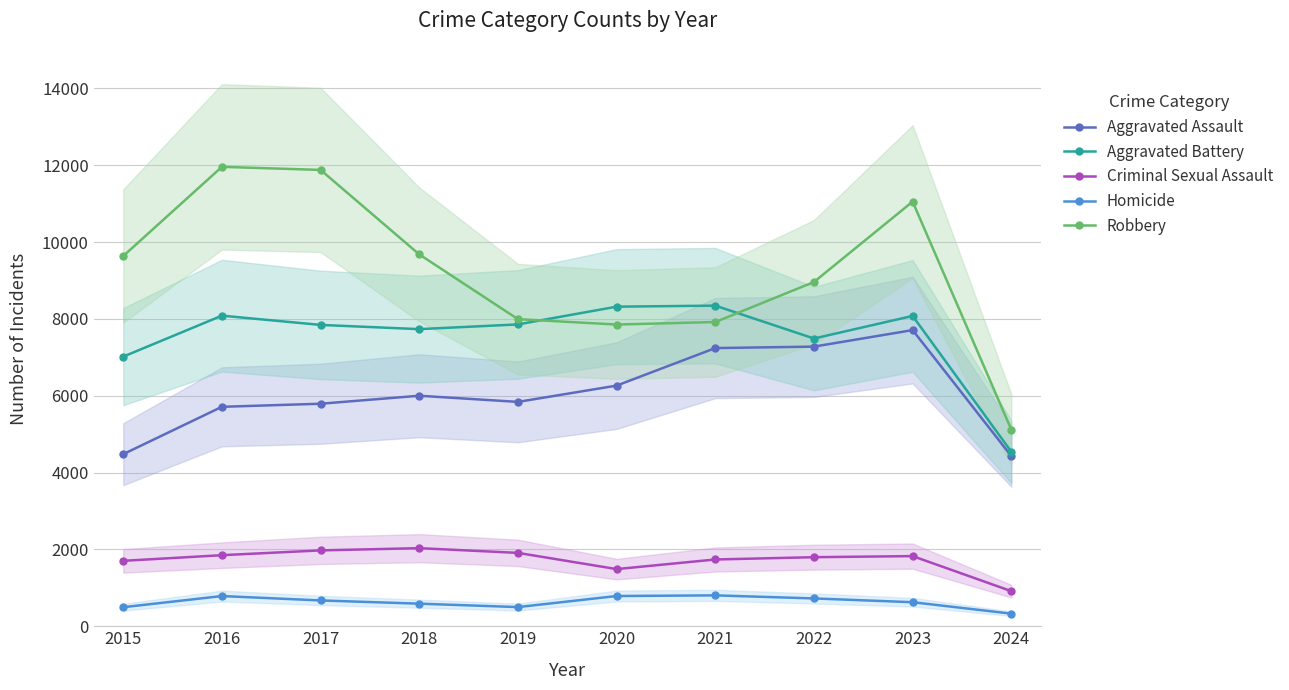

Reading left to right, what are all the values shown in this chart?

Aggravated Assault: 4480	5713	5793	6001	5841	6265	7242	7280	7710	4431
Aggravated Battery: 7019	8086	7845	7735	7858	8320	8347	7491	8079	4543
Criminal Sexual Assault: 1703	1850	1975	2033	1910	1488	1738	1798	1826	914
Homicide: 496	786	672	588	499	787	804	724	626	328
Robbery: 9638	11960	11880	9681	7995	7855	7920	8962	11055	5121